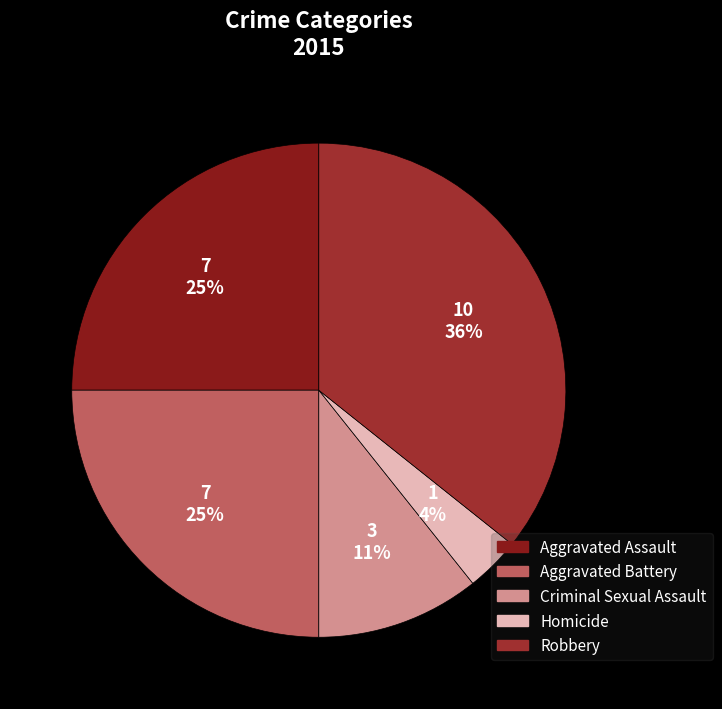

Count the number of slices in the pie.

5